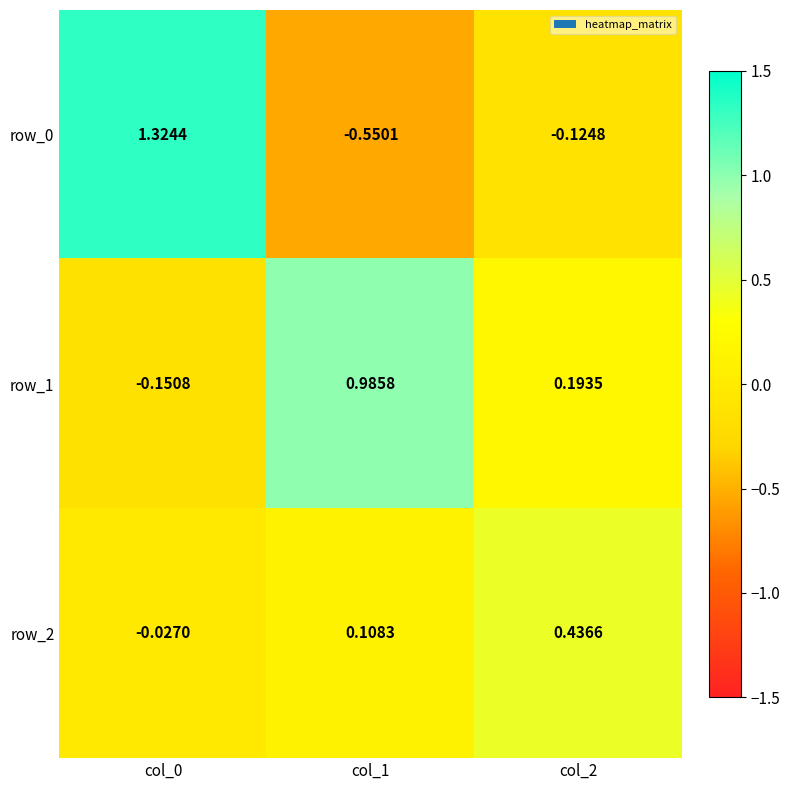

Is the value of row_1 at col_1 greater than the value of row_0 at col_0?

No